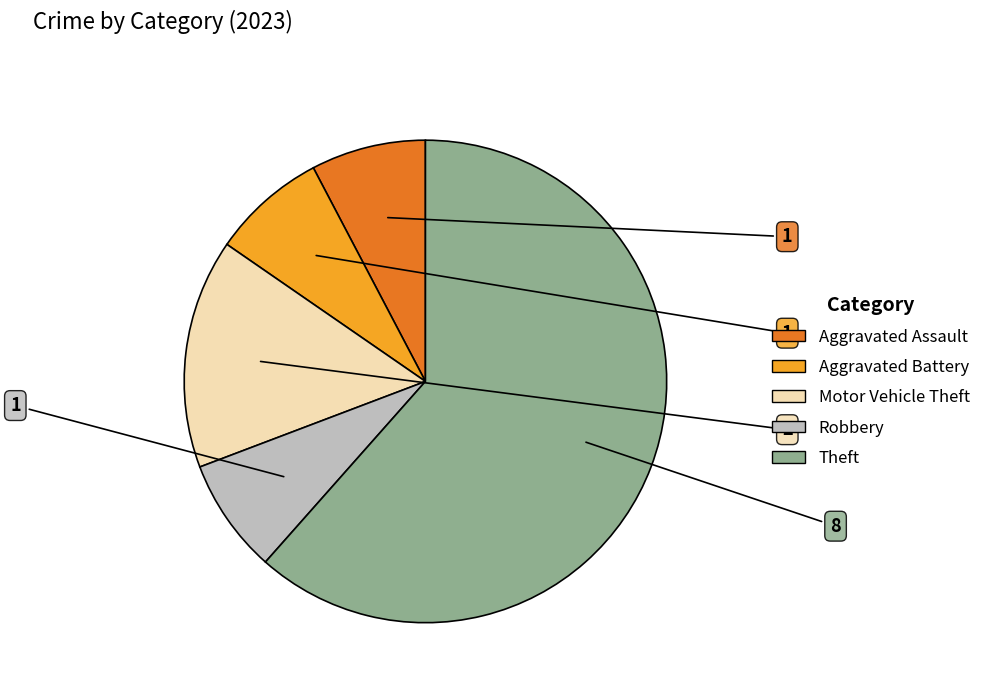

Combined, do Robbery and Aggravated Battery account for over 50%?

No